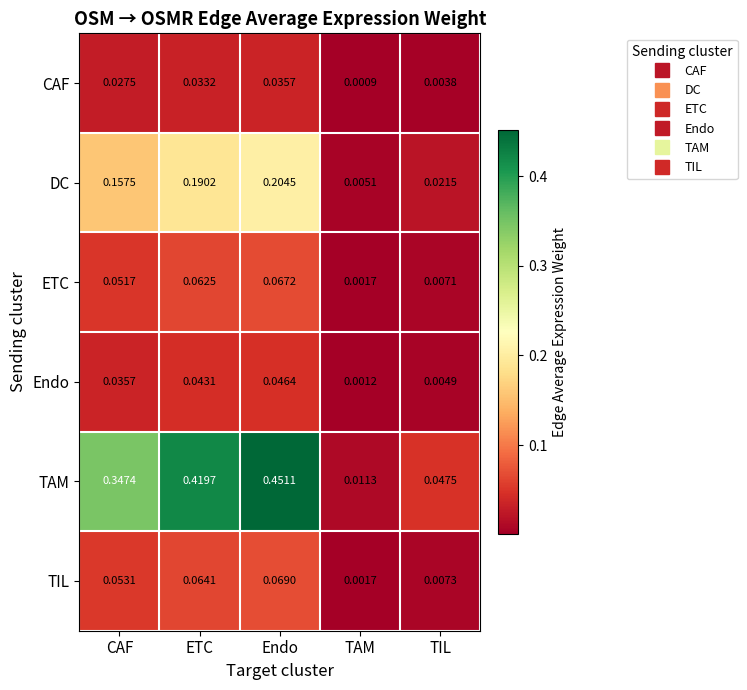

Rank the categories by TAM value from highest to lowest.

Endo, ETC, CAF, TIL, TAM